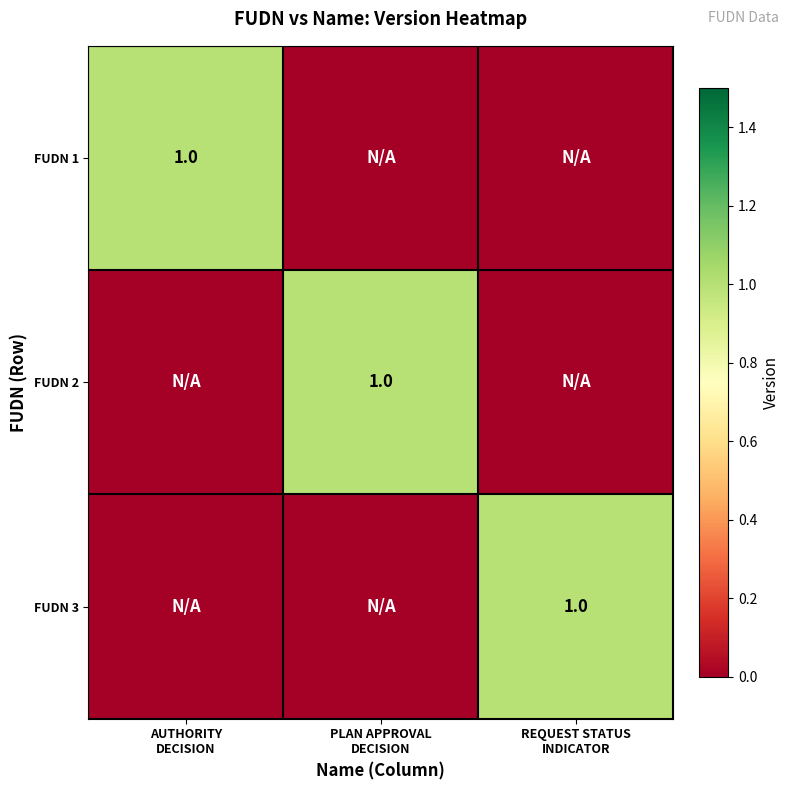

The FUDN 2 series shows 0 at AUTHORITY DECISION. True or false?

True